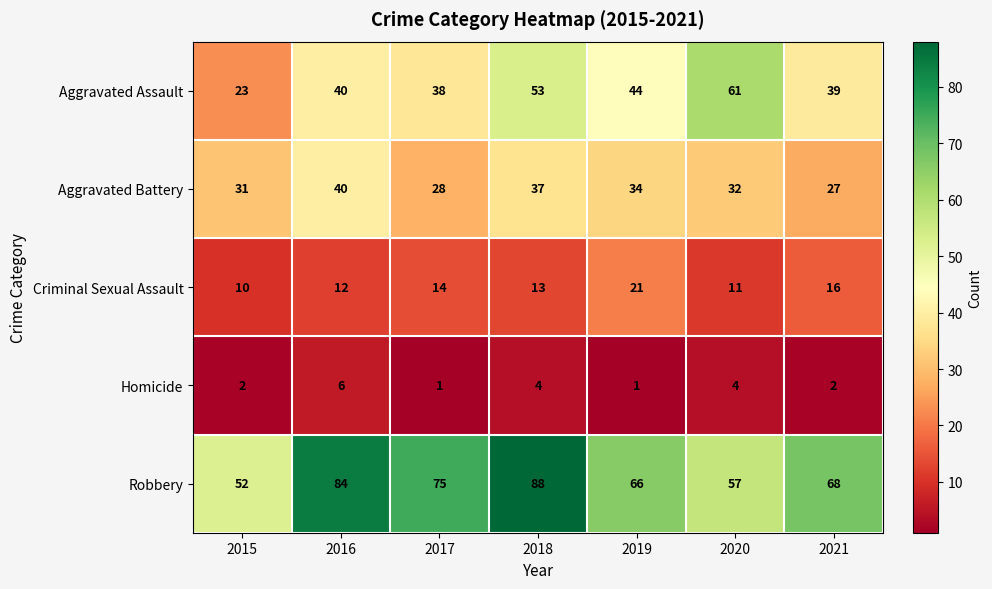

What is the difference between the maximum and second lowest values in the Aggravated Battery series?

12